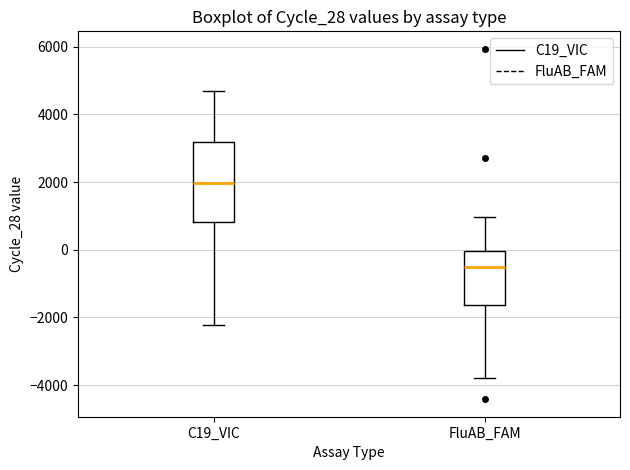

Reading left to right, transcribe this box plot: for each box, give where its median line is, the range the box spans, and where its two whiskers end, as read against the y-axis. The values are not printed on the chart, so give them approximately, as read against the axis.

C19_VIC: median 2000, box 800 to 3200, whiskers -2200 to 4600
FluAB_FAM: median -600, box -1600 to 0, whiskers -3800 to 1000